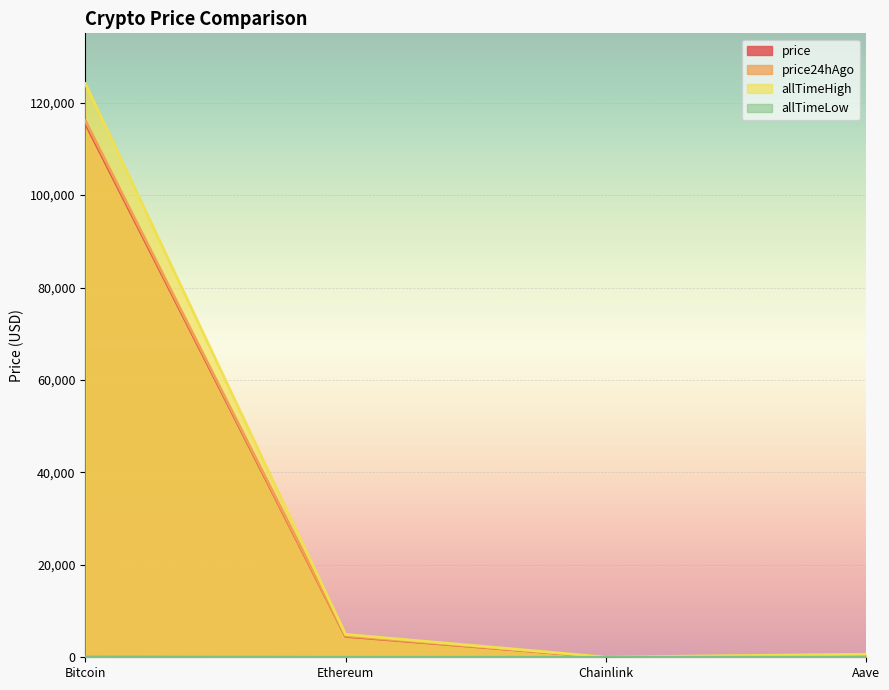

At how many categories does at least one series exceed 10966?

1